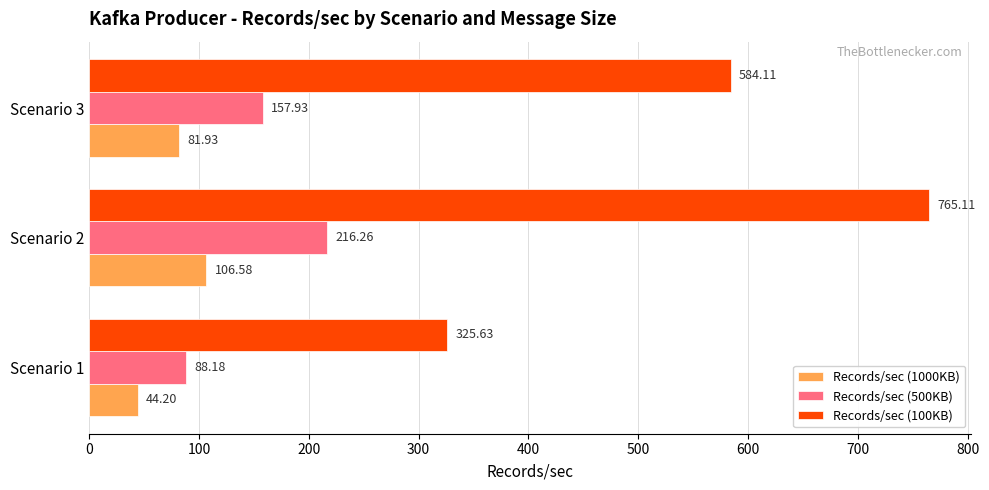

Is the value of Records/sec (1000KB) at Scenario 2 greater than the value of Records/sec (100KB) at Scenario 2?

No